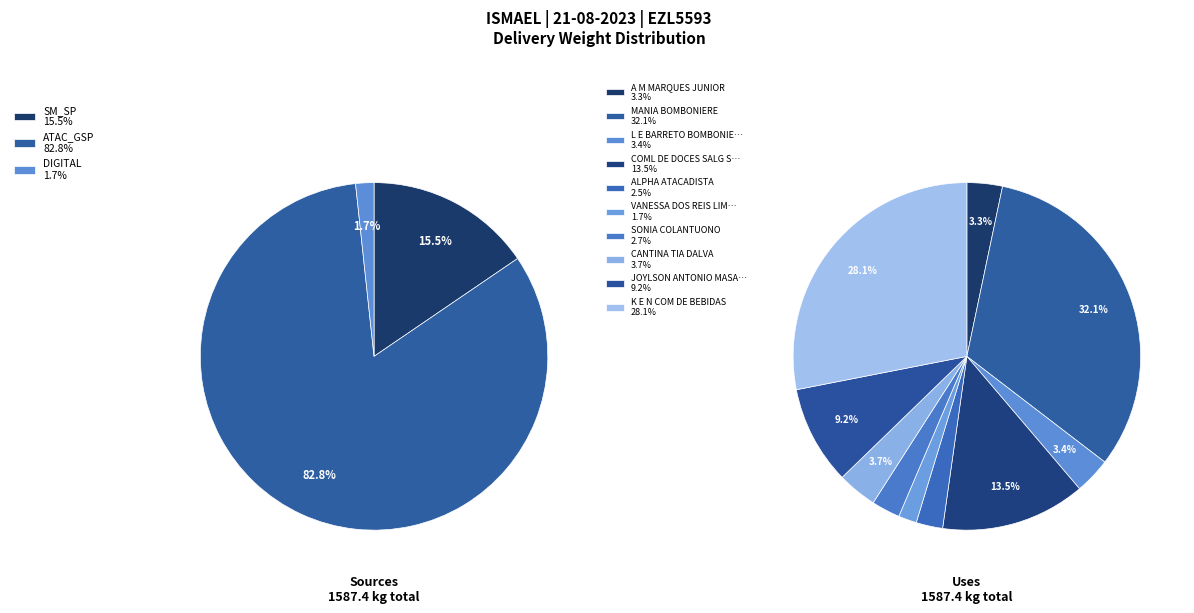

To the nearest percent, what portion does CANTINA TIA DALVA represent?

4%